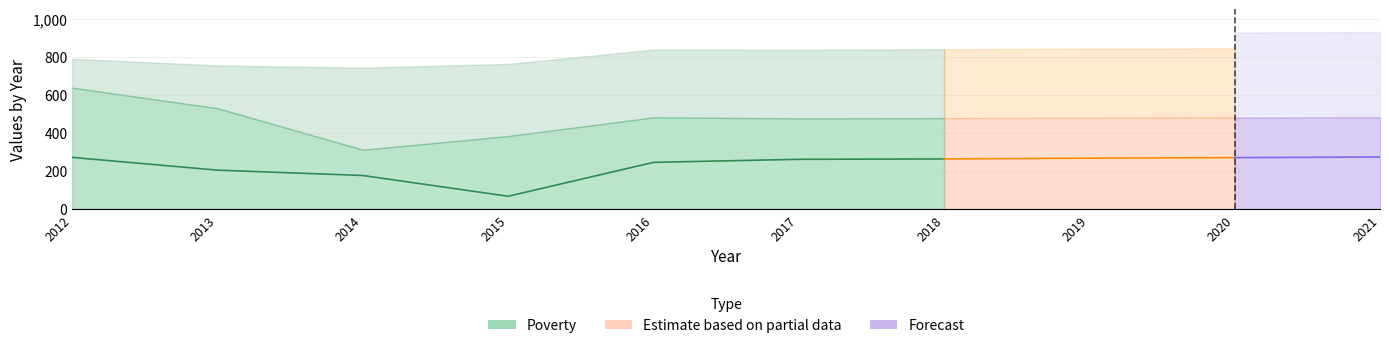

Where does the data first go above 245?

2012